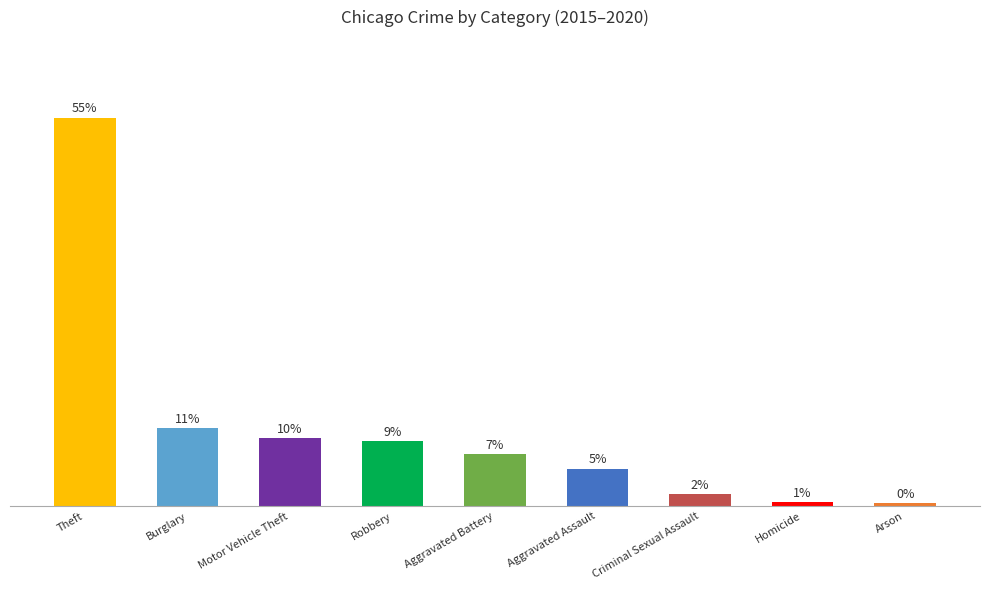

Rank the categories by value from lowest to highest.

Arson, Homicide, Criminal Sexual Assault, Aggravated Assault, Aggravated Battery, Robbery, Motor Vehicle Theft, Burglary, Theft